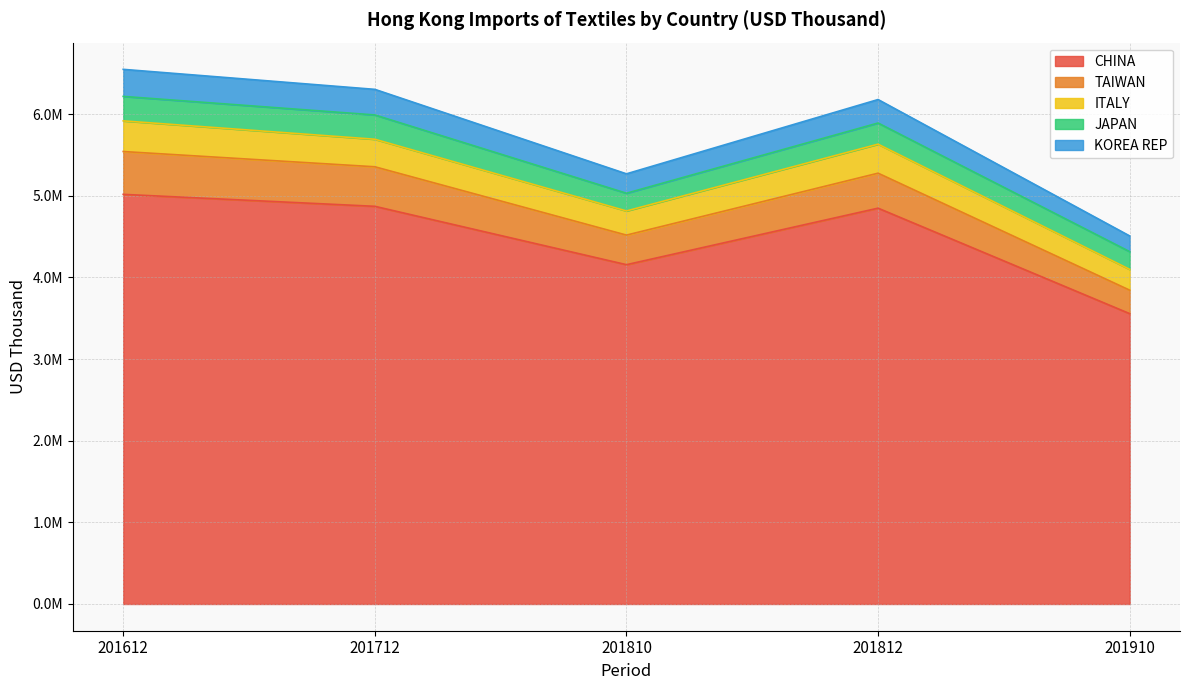

What value does the CHINA series have at 201712?

4870303.9